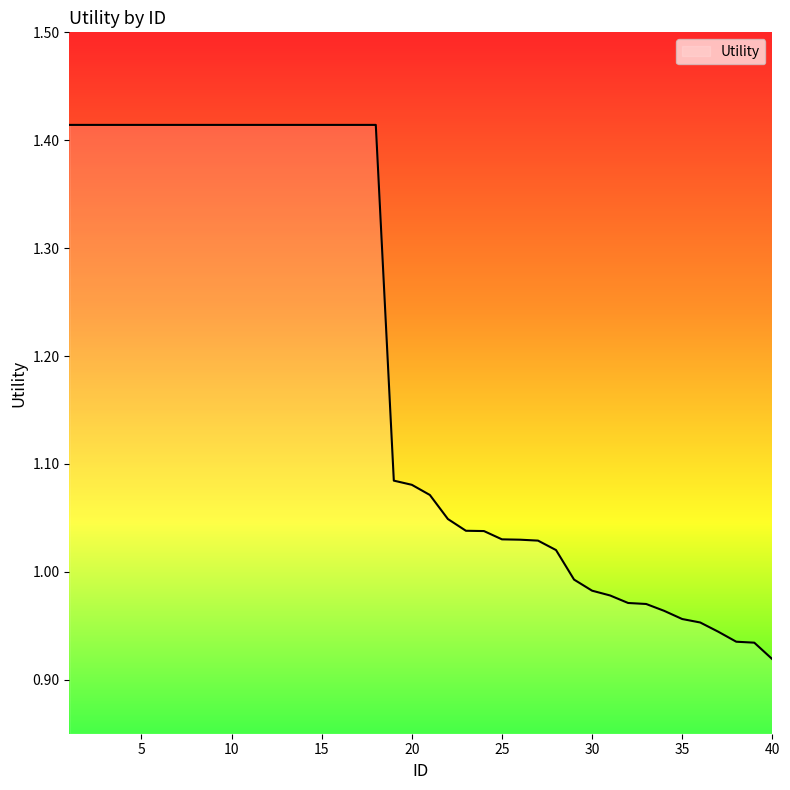

What is the difference between the maximum and minimum values?

0.5